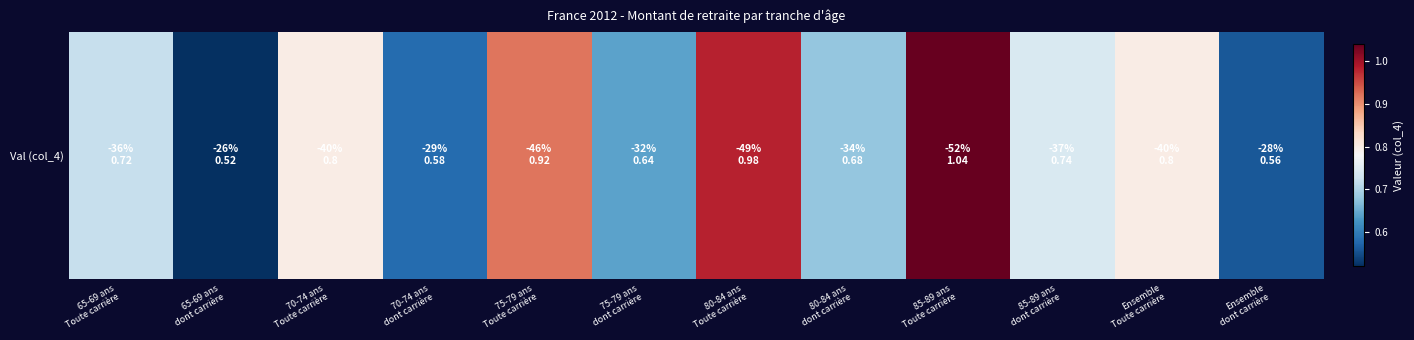

Count the number of categories in the chart.

12